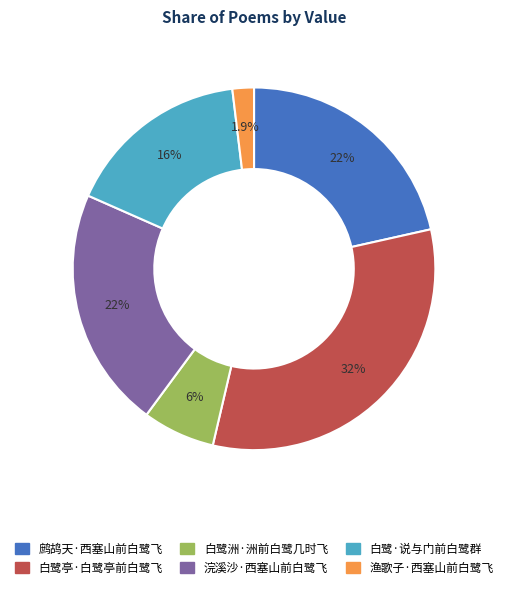

Is there a majority slice in this chart?

No